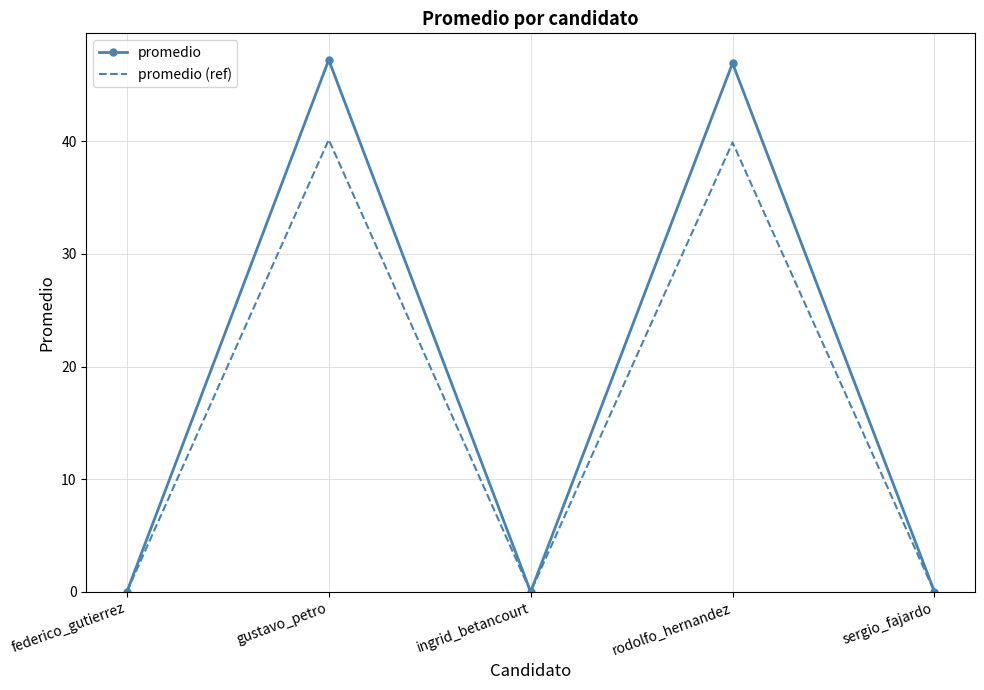

True or false: promedio has a value of 74.4 at gustavo_petro.

False